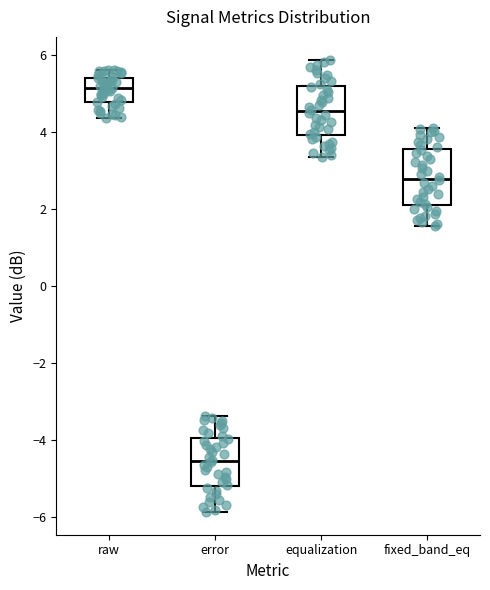

Reading left to right, read every box against the y-axis: the position of its median line, the range the box covers, and the ends of its whiskers. The values are not printed on the chart, so give them approximately, as read against the axis.

raw: median 5.2, box 4.8 to 5.4, whiskers 4.4 to 5.6
error: median -4.6, box -5.2 to -4.0, whiskers -5.8 to -3.4
equalization: median 4.6, box 4.0 to 5.2, whiskers 3.4 to 5.8
fixed_band_eq: median 2.8, box 2.2 to 3.6, whiskers 1.6 to 4.2